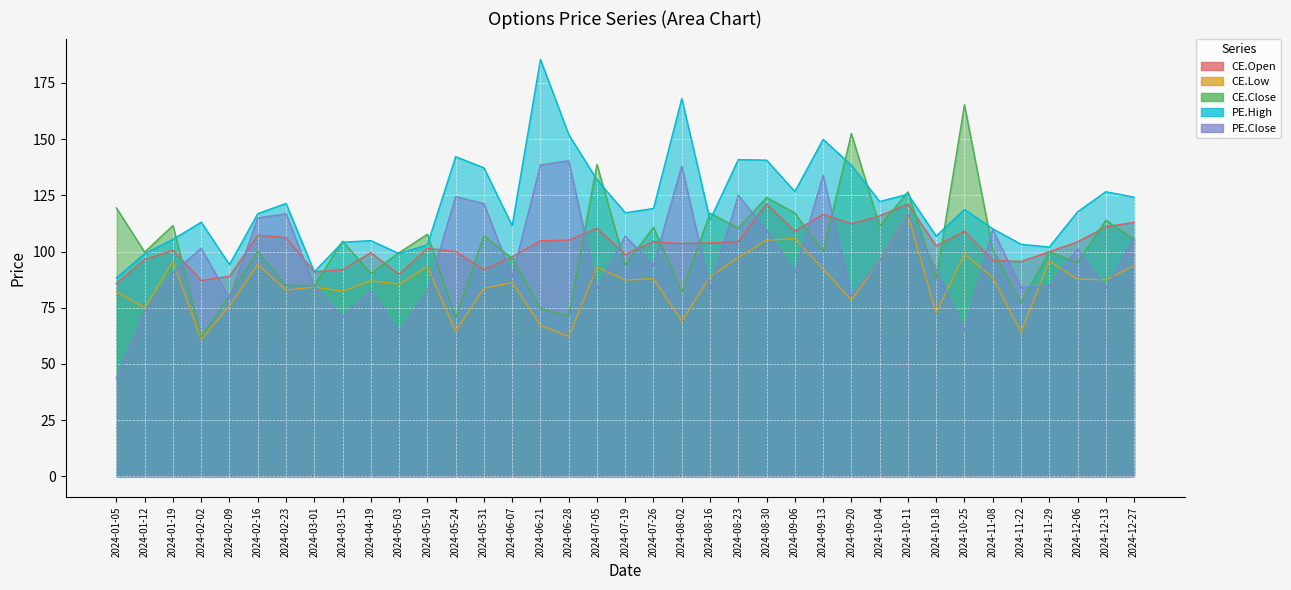

Rank the series at 2024-06-28 from highest to lowest value.

PE.High, PE.Close, CE.Open, CE.Close, CE.Low